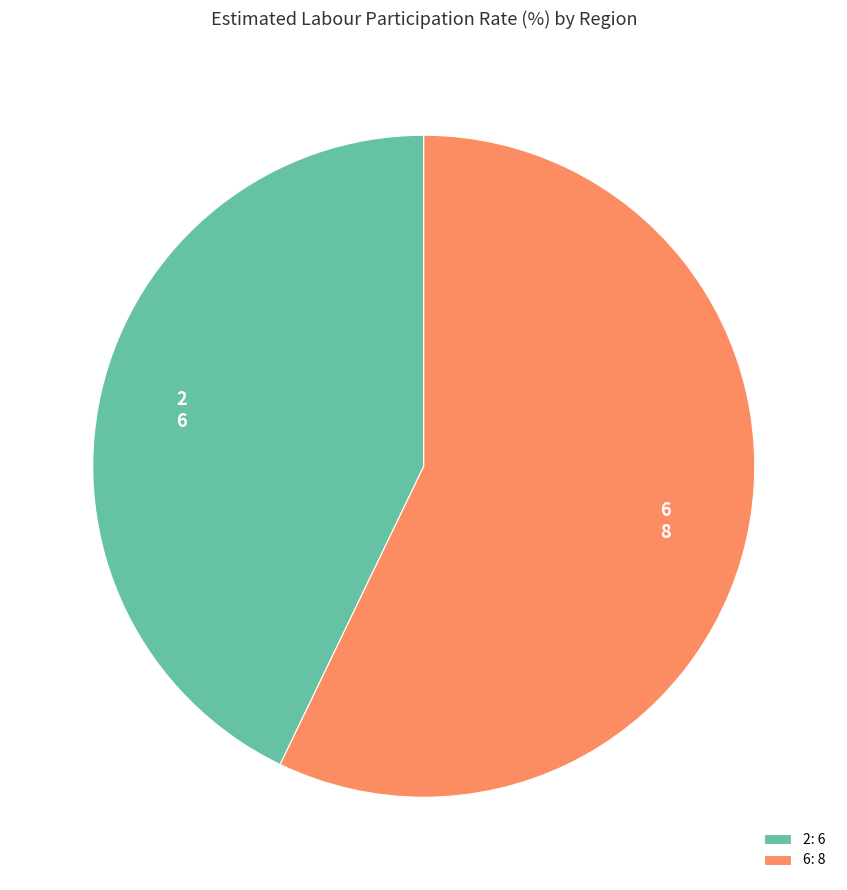

Which has a higher value, 6: 8 or 2: 6?

6: 8